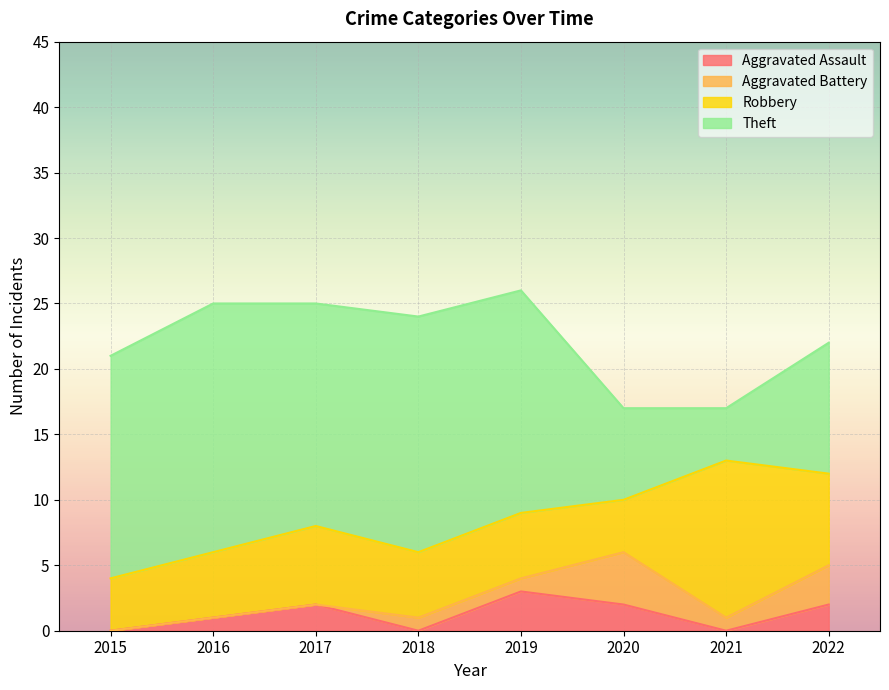

True or false: Aggravated Assault and Robbery intersect in this chart.

False